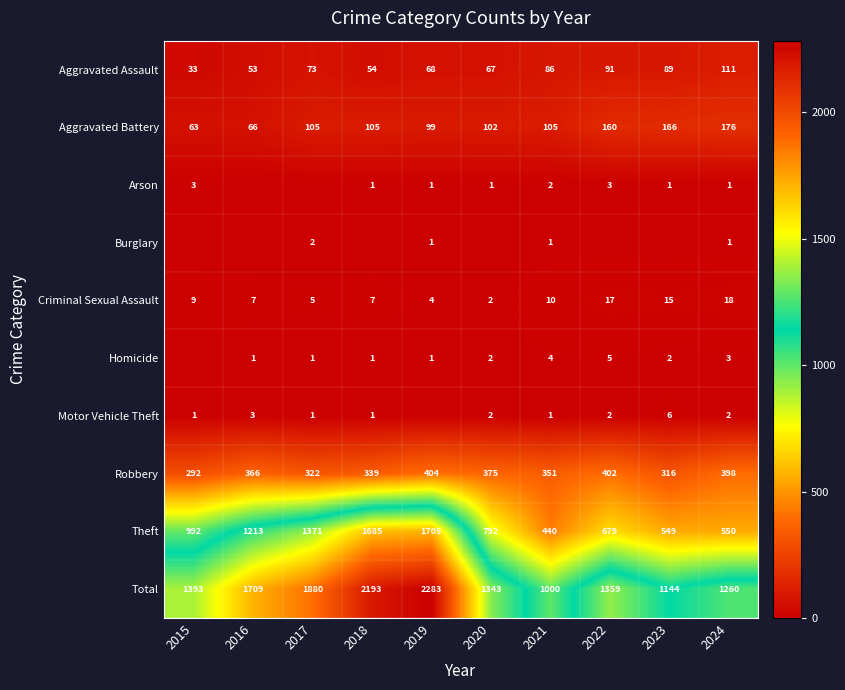

Read the Aggravated Battery value at 2019, to the nearest 5.

100